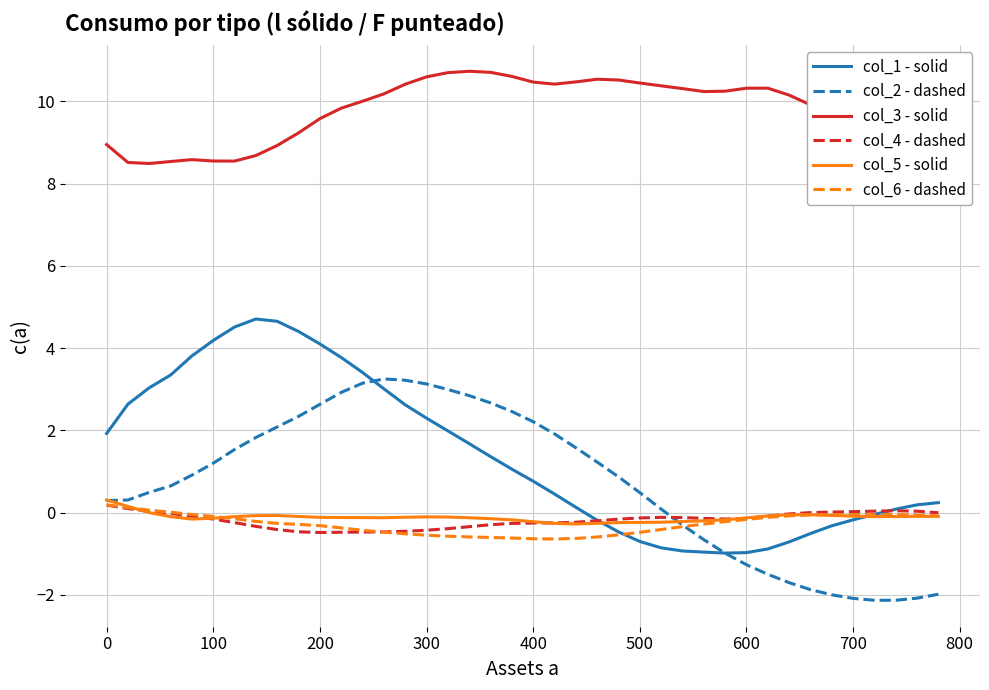

True or false: col_3 - solid and col_6 - dashed cross at least once.

False